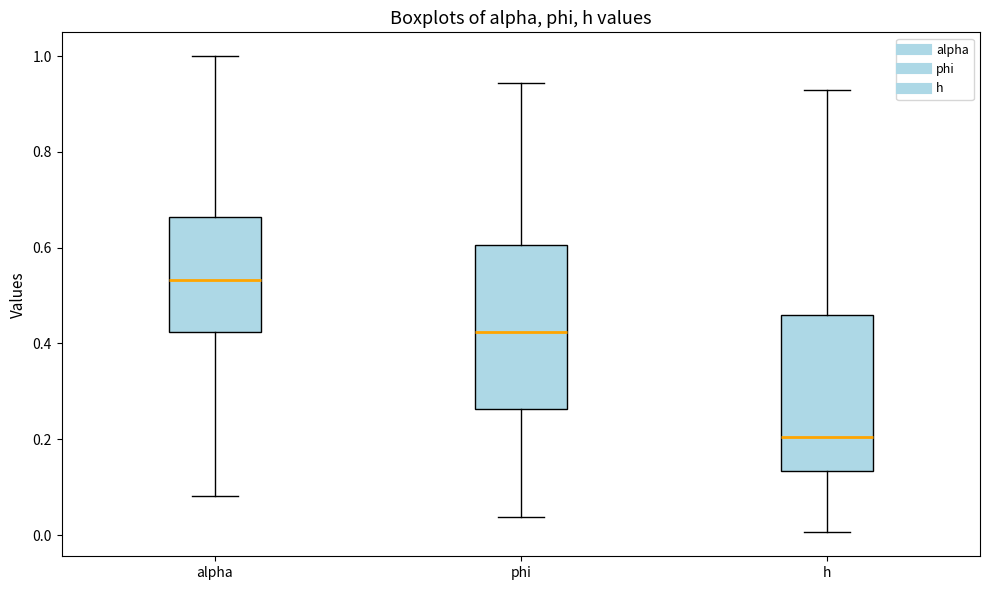

Reading left to right, transcribe this box plot: for each box, give where its median line is, the range the box spans, and where its two whiskers end, as read against the y-axis. The values are not printed on the chart, so give them approximately, as read against the axis.

alpha: median 0.54, box 0.42 to 0.66, whiskers 0.08 to 1.00
phi: median 0.42, box 0.26 to 0.60, whiskers 0.04 to 0.94
h: median 0.20, box 0.14 to 0.46, whiskers 0.00 to 0.92